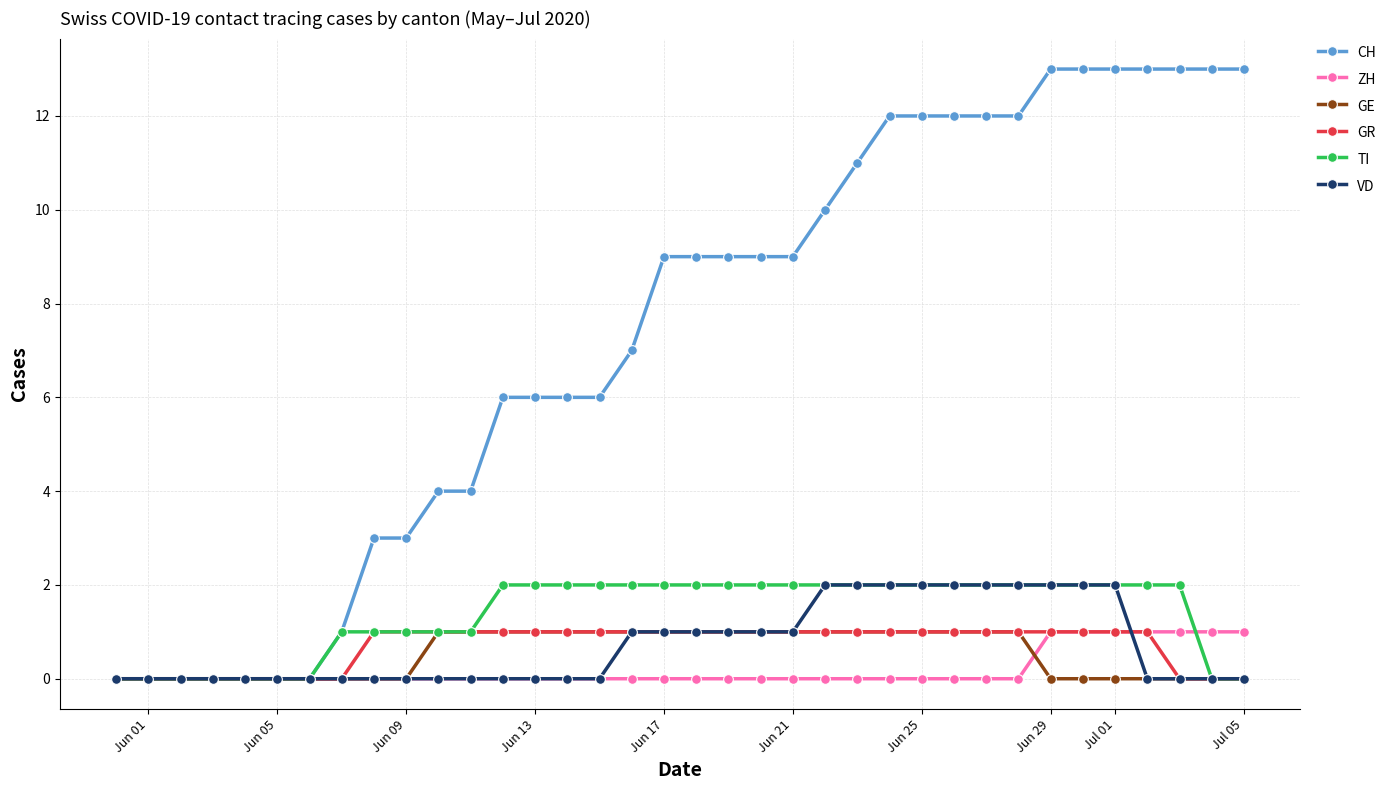

What is the maximum value shown in the chart?

13